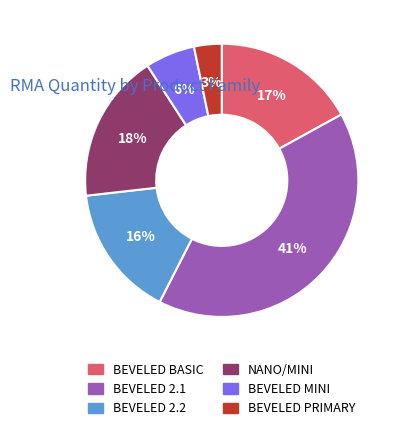

What percentage is the BEVELED BASIC slice, to the nearest percent?

17%